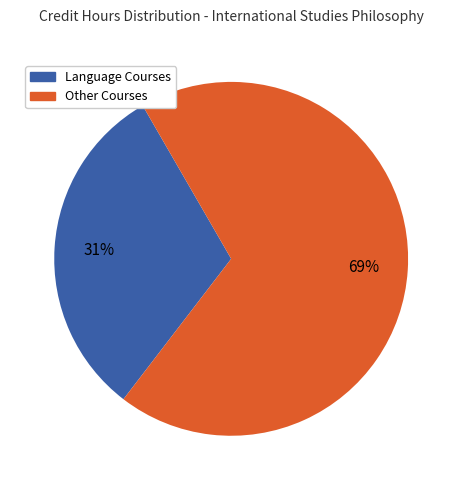

Does any single category account for the majority?

Yes